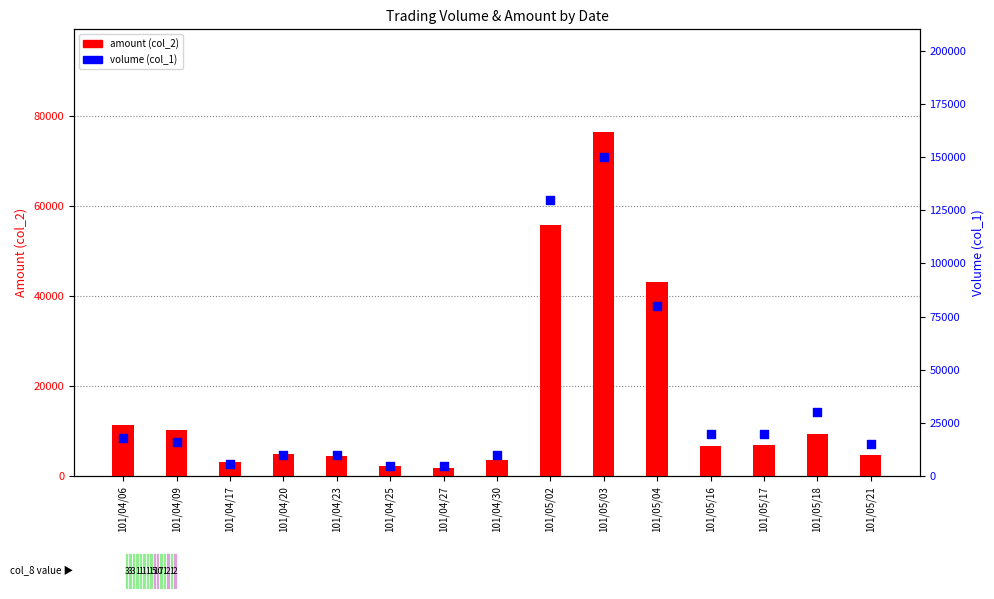

Which series has the widest spread of Y values?

volume (col_1)